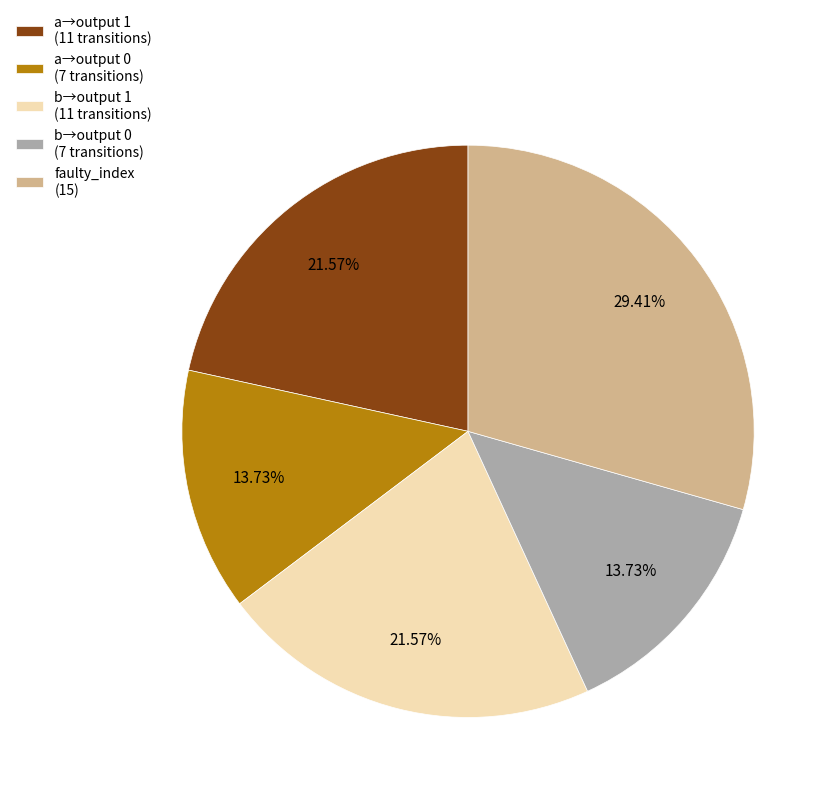

Approximately how many times larger is the value at b→output 1 (11 transitions) compared to faulty_index (15)?

0.7